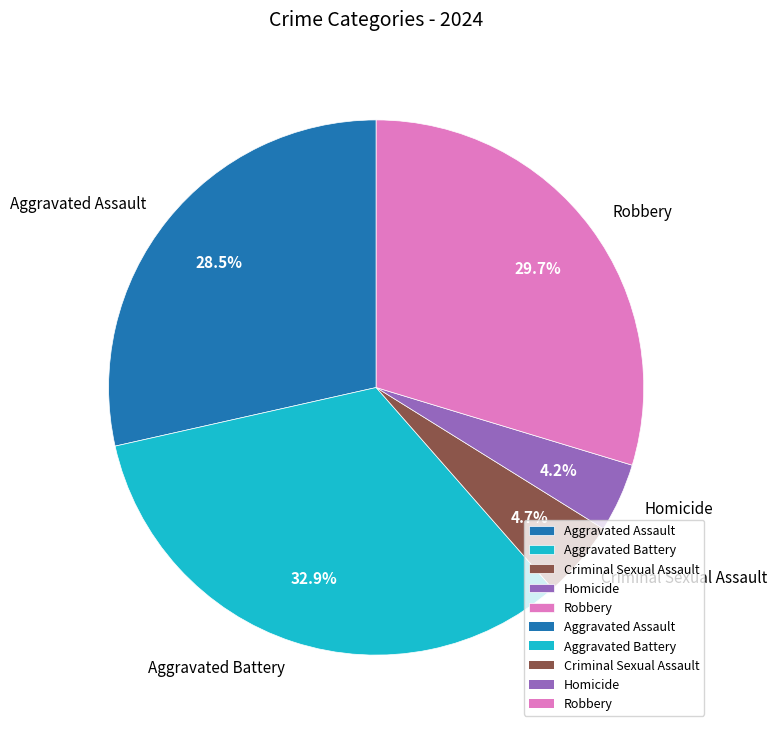

Does Aggravated Assault represent more than half of the total?

No